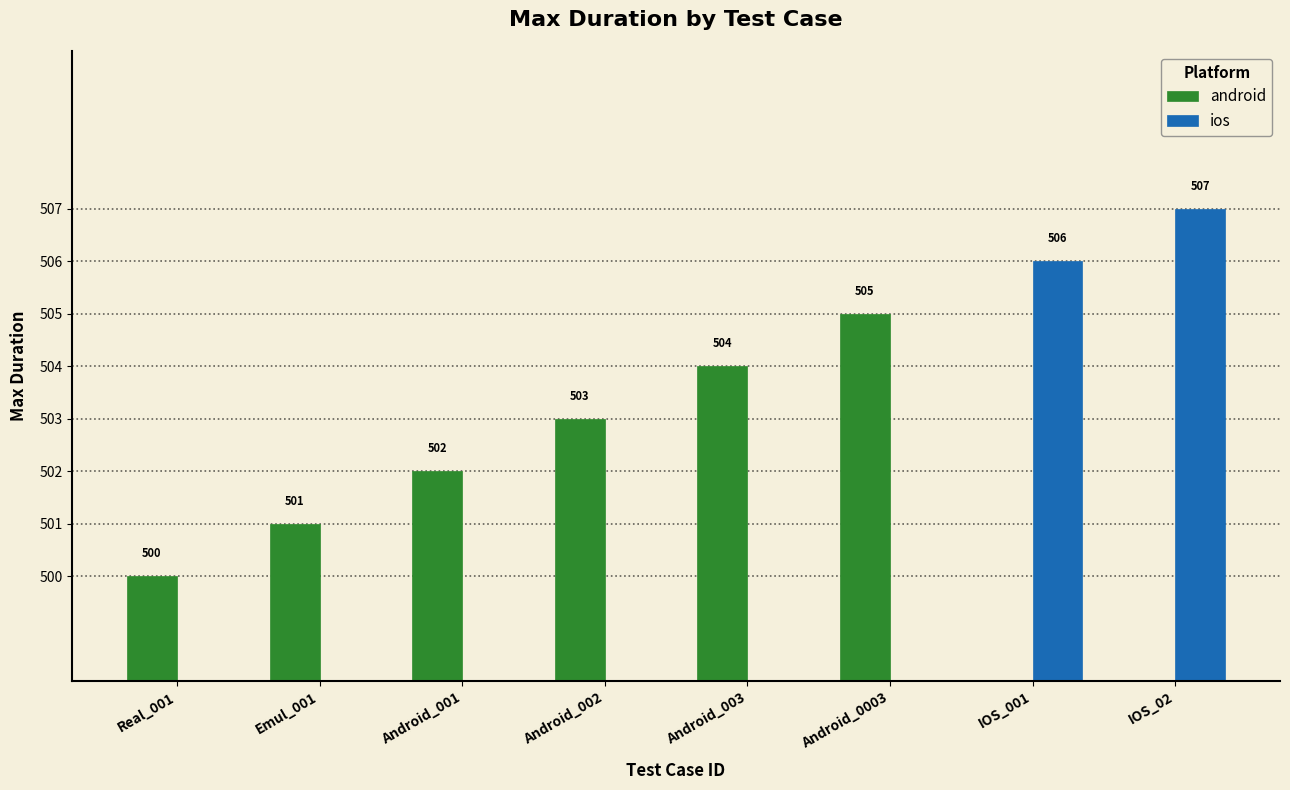

Read the android value at Emul_001.

501.0